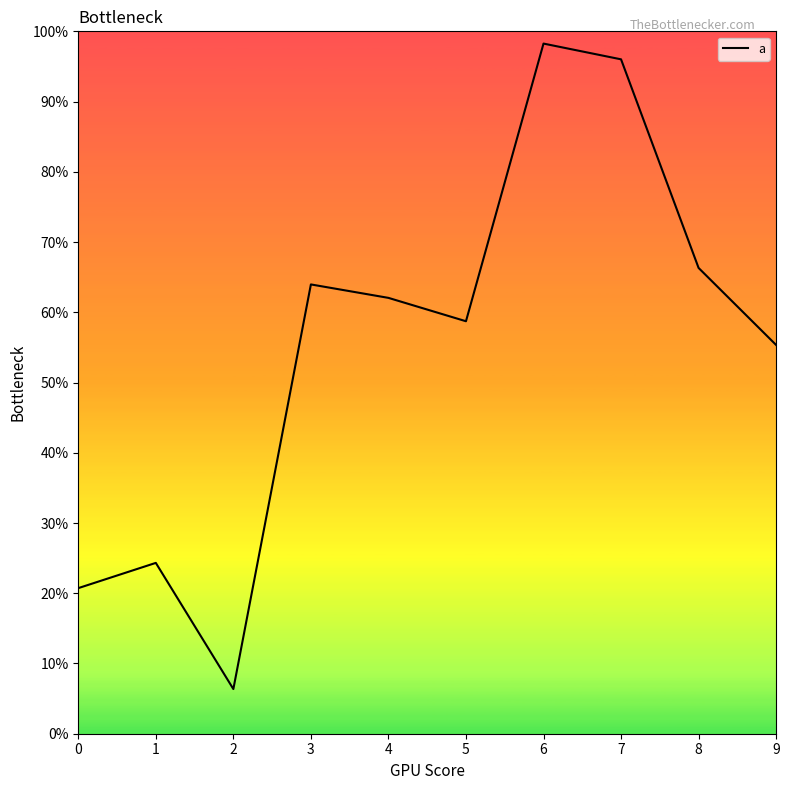

What is the smallest value displayed?

0.1